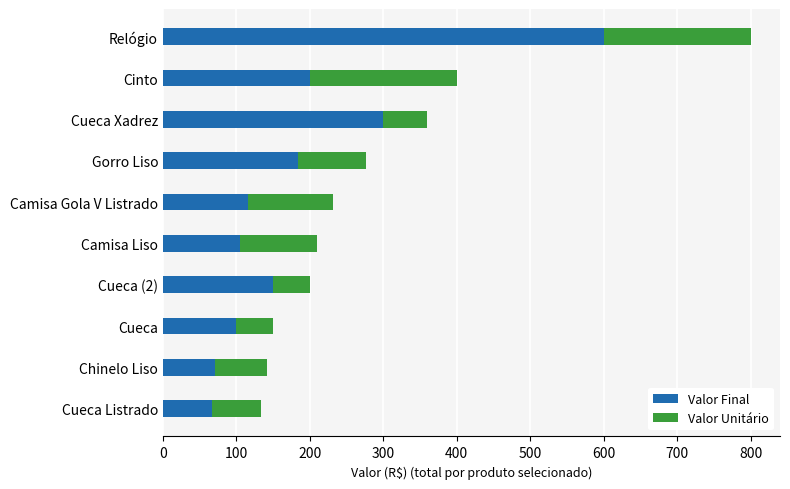

What is the difference between the second highest and minimum values in the Valor Final series?

233